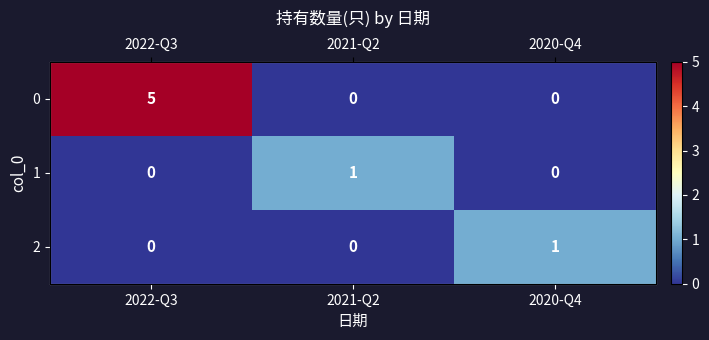

The value of 2 at 2022-Q3 is 1. True or false?

False